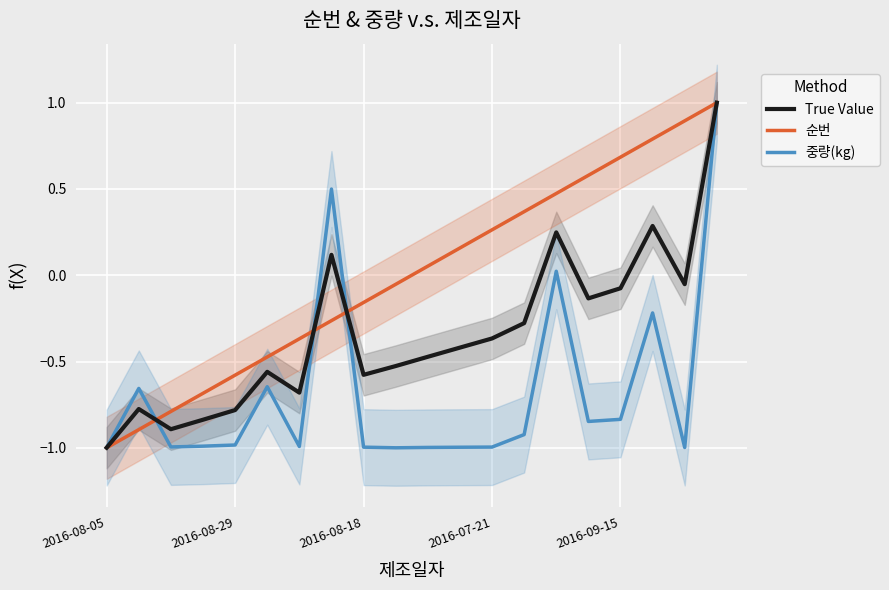

How many negative values does the 순번 series have?

10